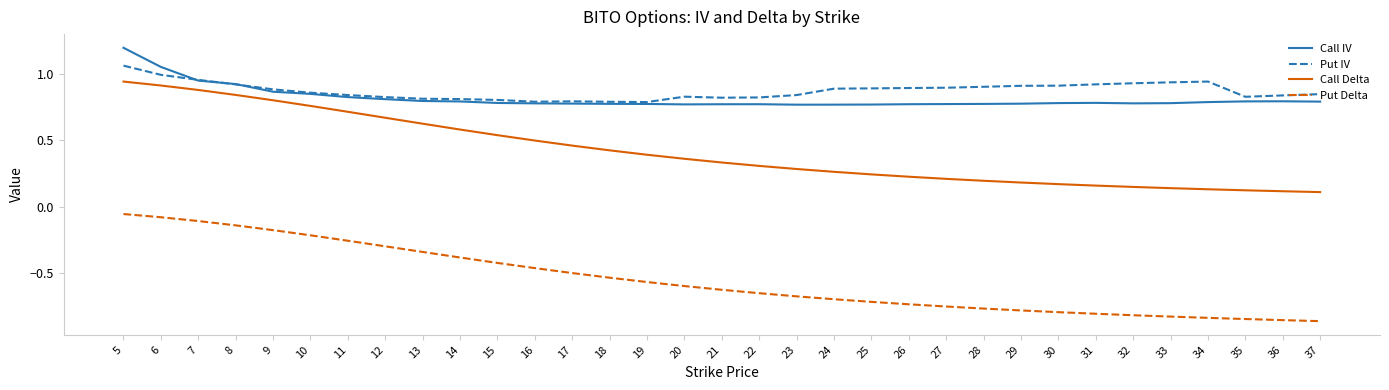

How many lines are shown in the chart?

4